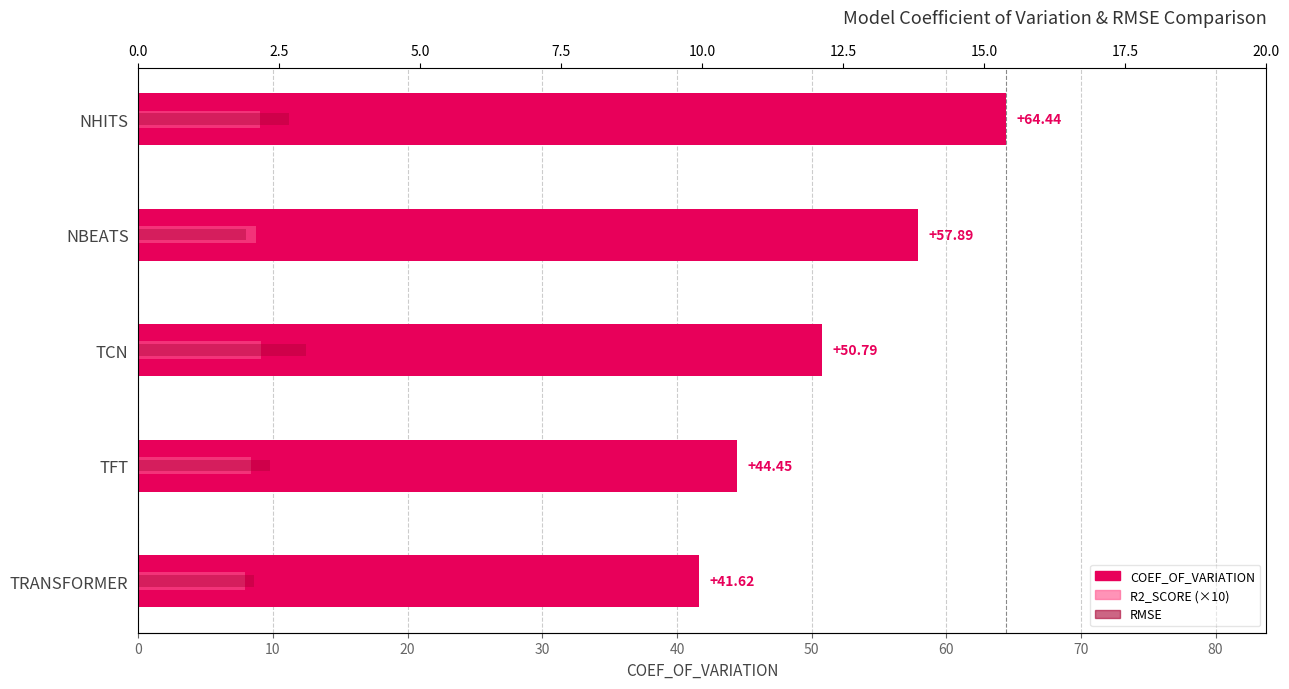

How many values in the COEF_OF_VARIATION series exceed 50?

3